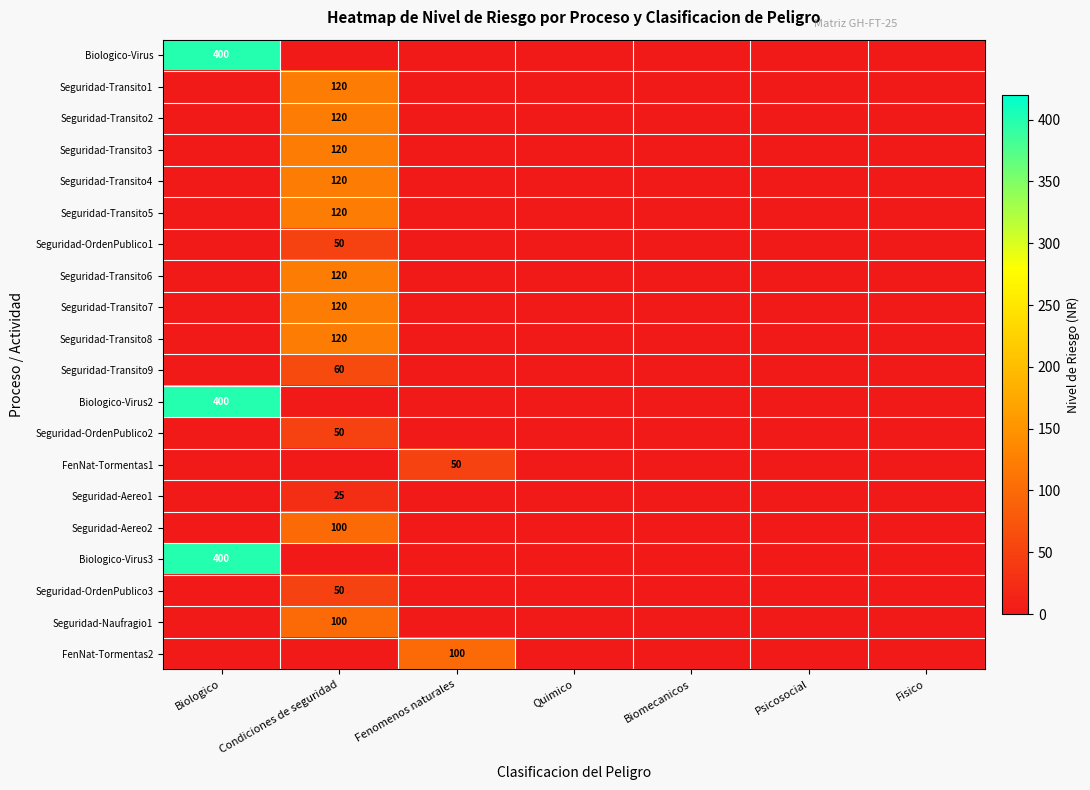

How many series are shown in this chart?

20